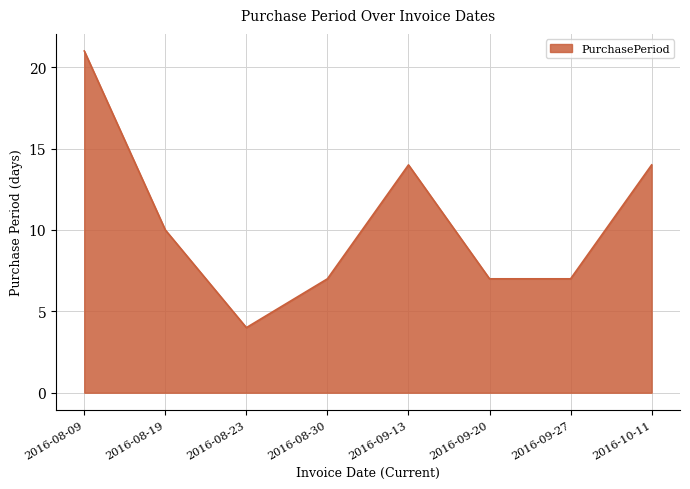

Approximately how many times larger is the value at 2016-08-19 compared to 2016-09-13?

0.7